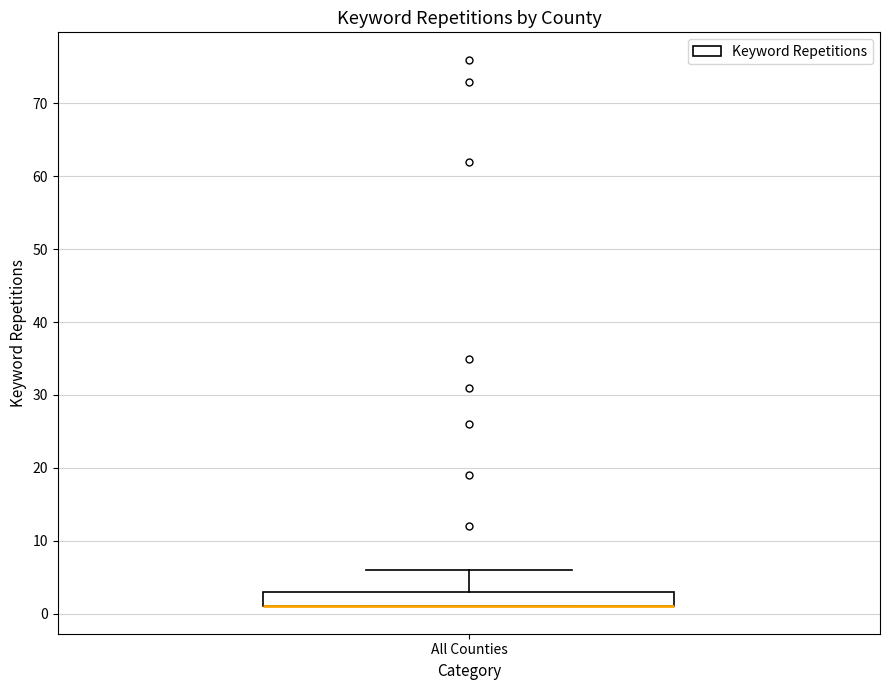

Where does the upper whisker of the box for All Counties end on the y-axis? The values are not printed on the chart, so give them approximately, as read against the axis.

6